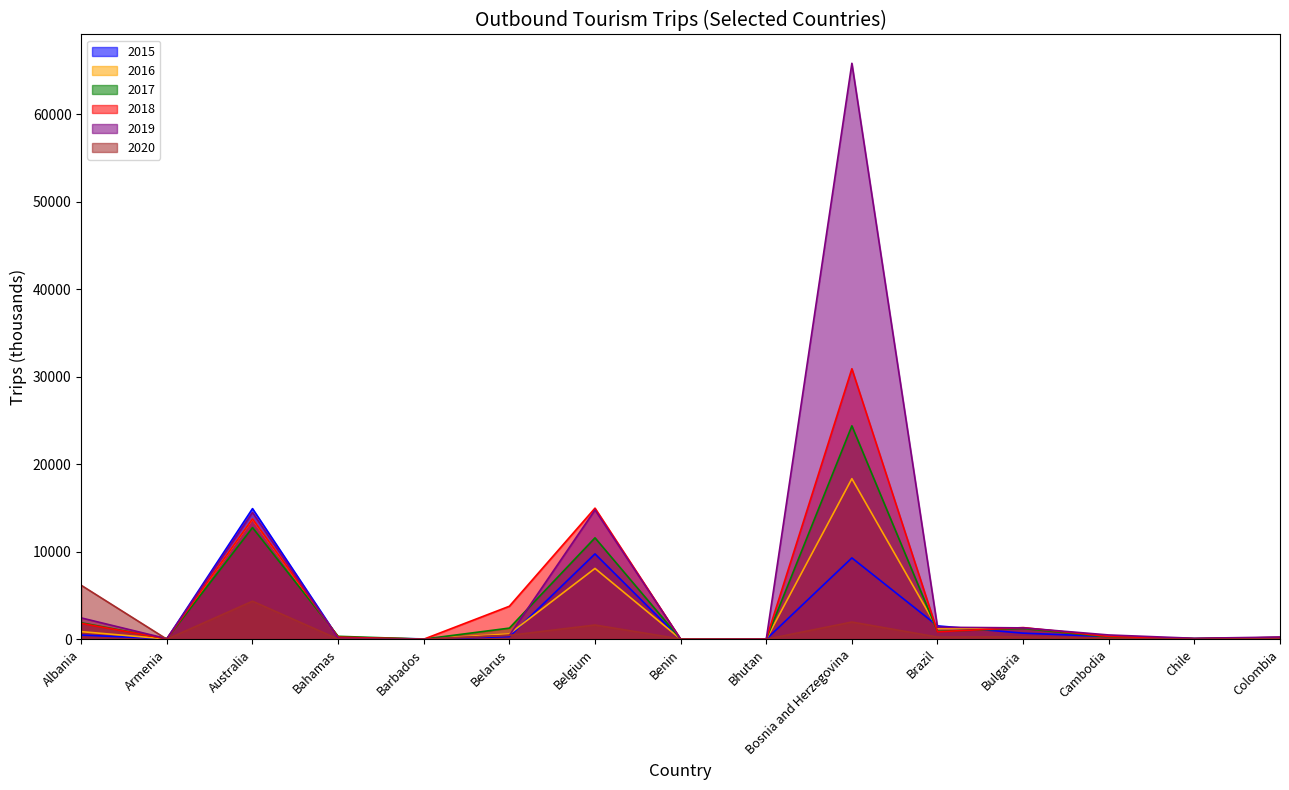

Rank the categories by 2017 value from highest to lowest.

Bosnia and Herzegovina, Australia, Belgium, Albania, Belarus, Bulgaria, Brazil, Bahamas, Cambodia, Colombia, Chile, Armenia, Benin, Barbados, Bhutan